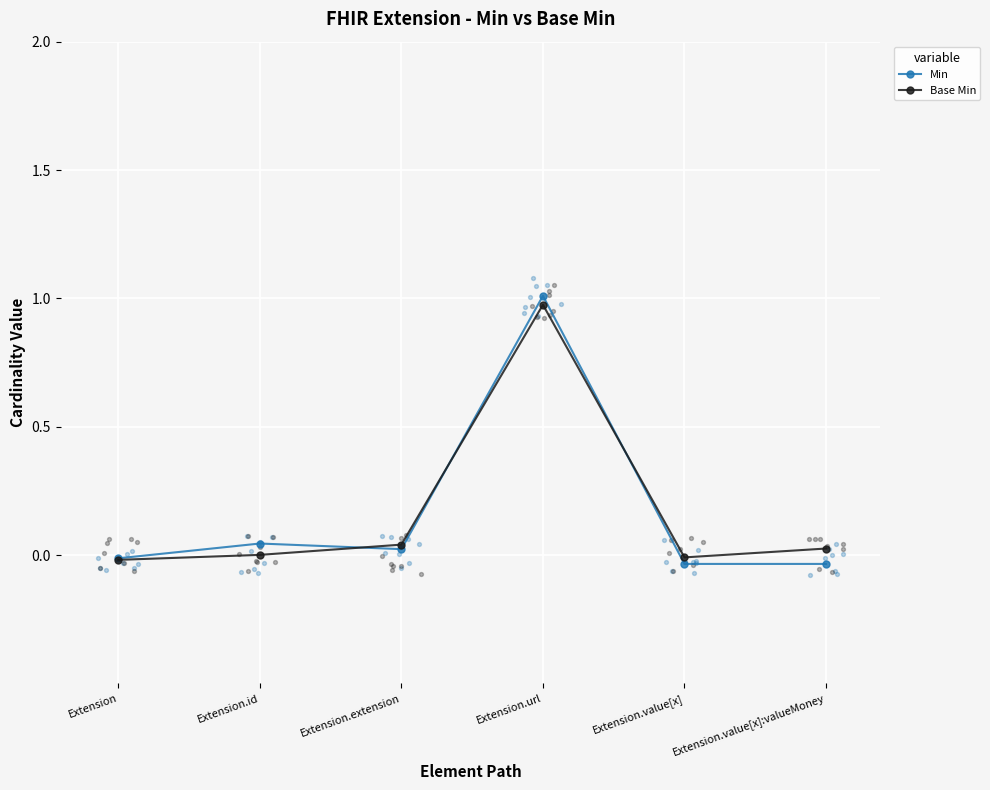

What are all the series names shown in the legend?

Min, Base Min